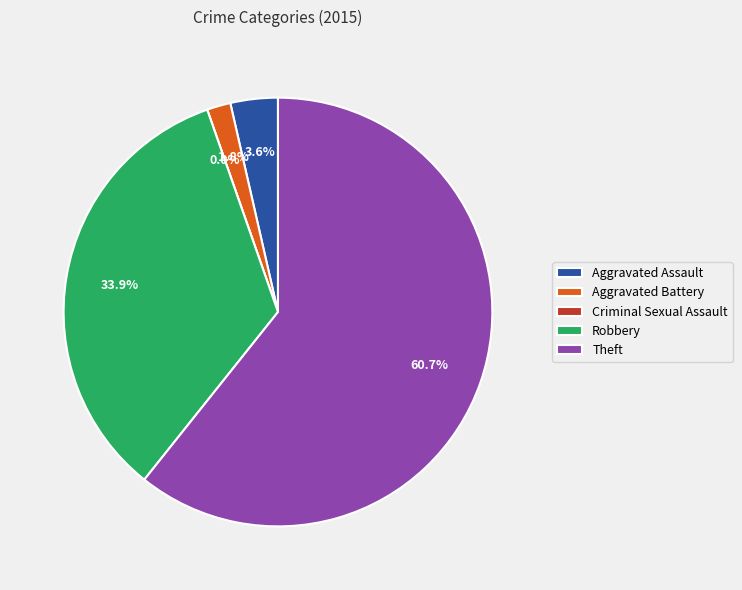

What percentage is the Aggravated Battery slice, to the nearest percent?

2%